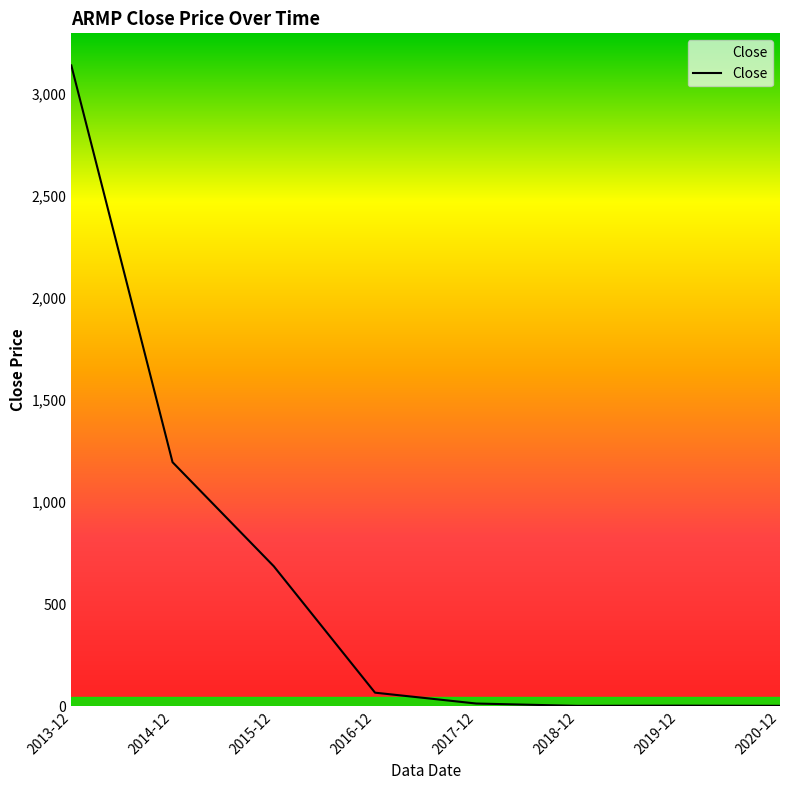

True or false: the data has more than 2 interior local peaks.

False